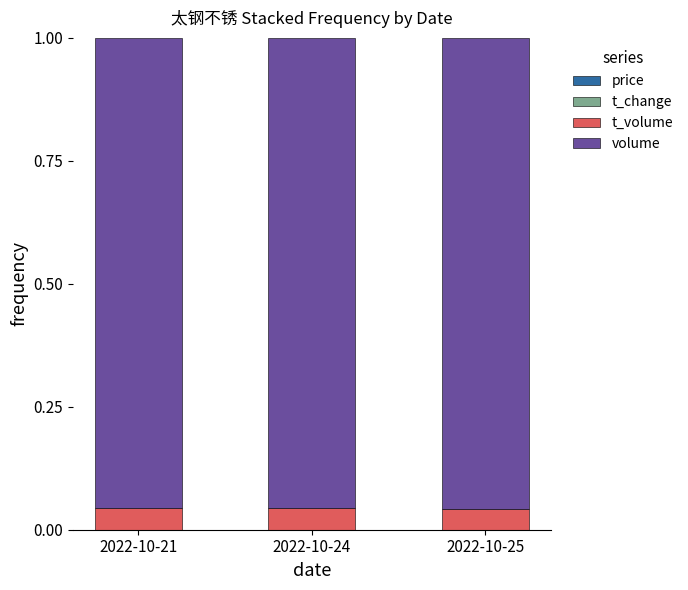

Are the bars horizontal?

No